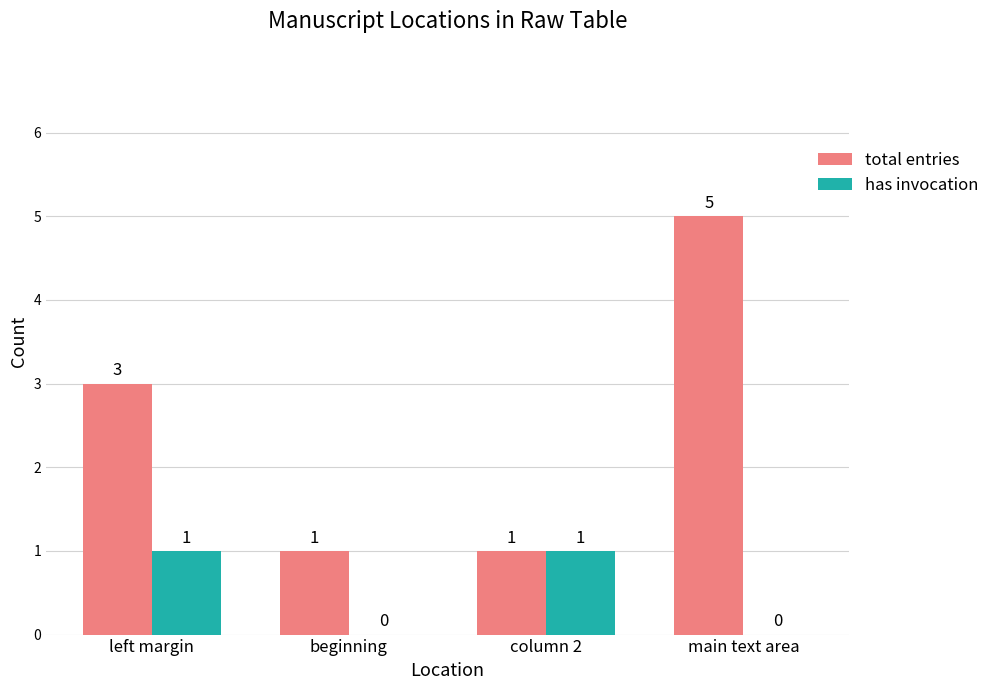

What value does the total entries series have at left margin?

3